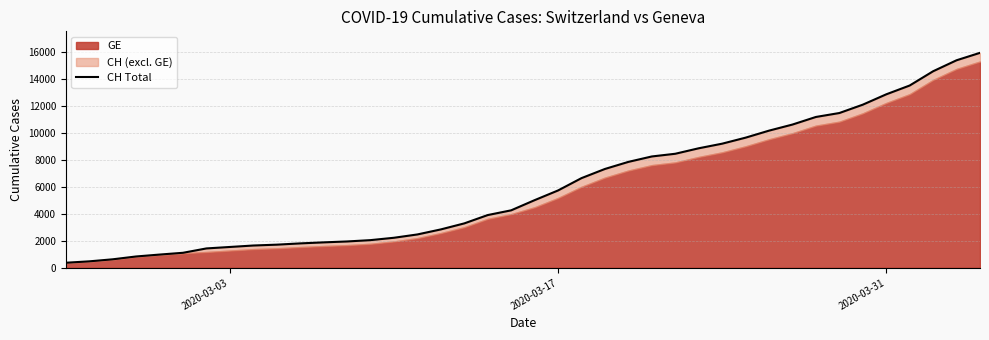

Reading right to left, what are all the values shown in this chart?

15926	15375	14561	13505	12852	12086	11467	11175	10613	10162	9642	9196	8855	8449	8249	7847	7323	6644	5731	5012	4259	3908	3291	2845	2472	2226	2051	1952	1885	1809	1715	1652	1544	1436	1113	981	840	630	479	375